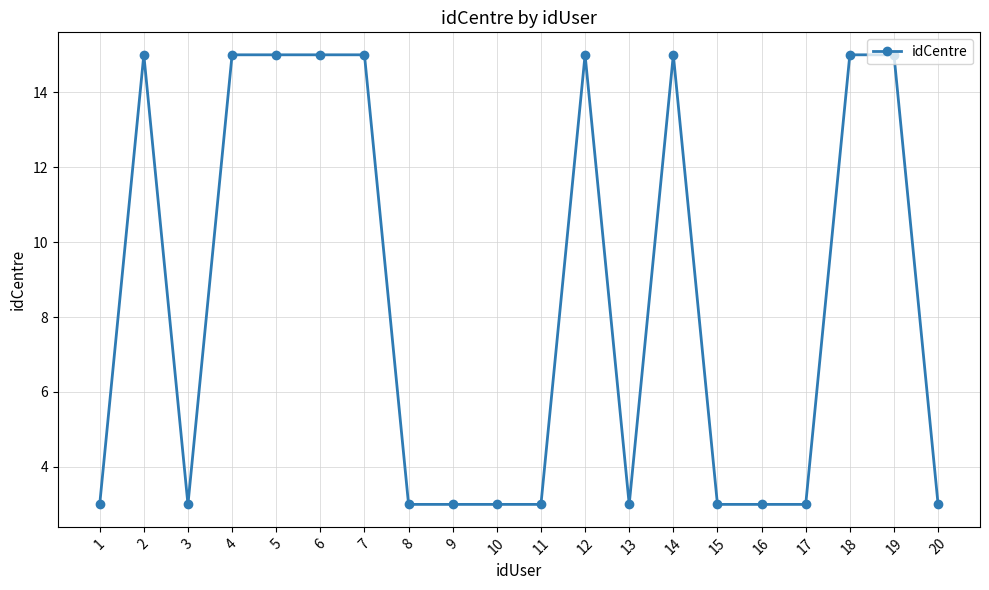

Reading left to right, list all the values displayed in this chart.

1=3	2=15	3=3	4=15	5=15	6=15	7=15	8=3	9=3	10=3	11=3	12=15	13=3	14=15	15=3	16=3	17=3	18=15	19=15	20=3